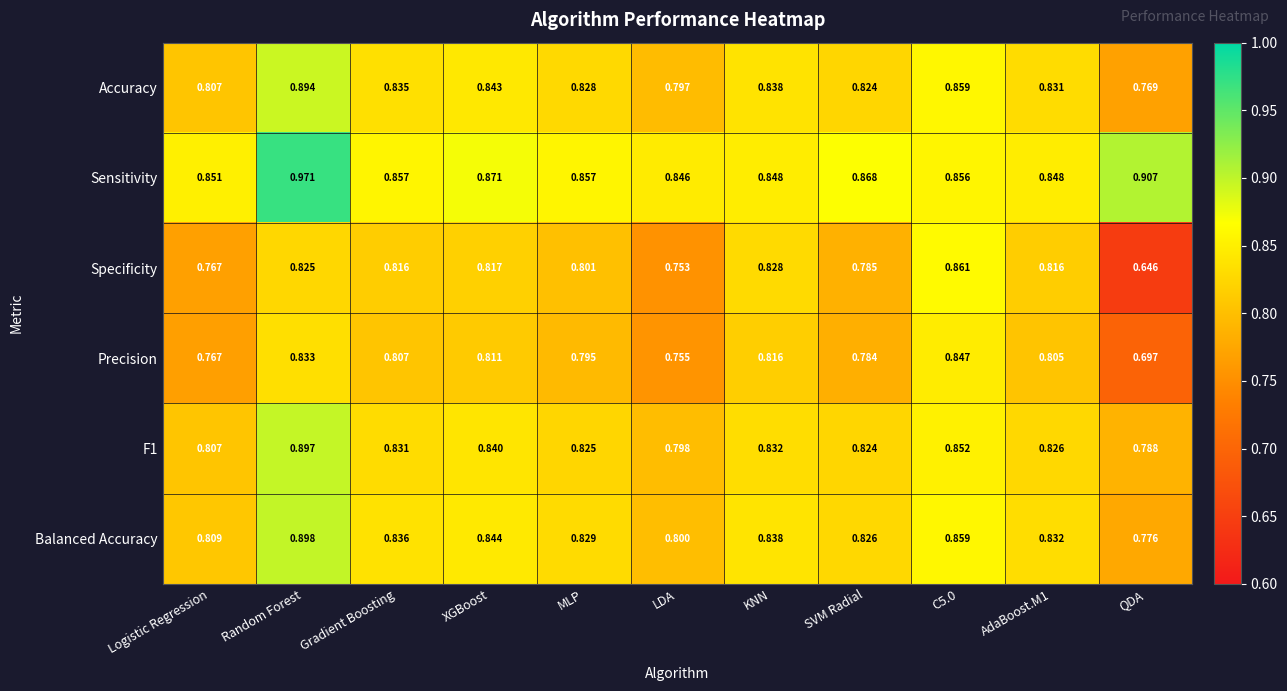

At Gradient Boosting, list the series in order from largest to smallest.

Sensitivity, Balanced Accuracy, Accuracy, F1, Specificity, Precision